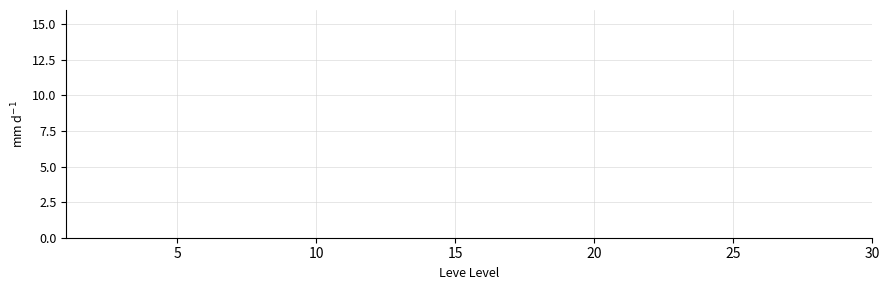

True or false: currentAveragePrice line has more than 1 interior local peaks.

False